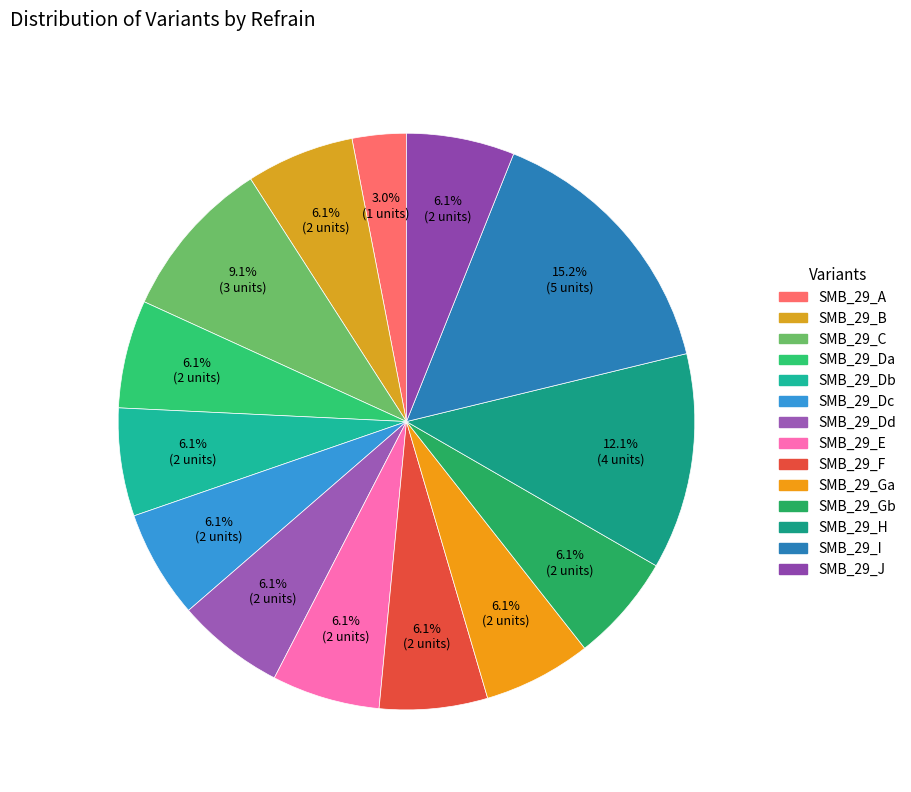

How much of the chart is everything except SMB_29_E?

93.9%